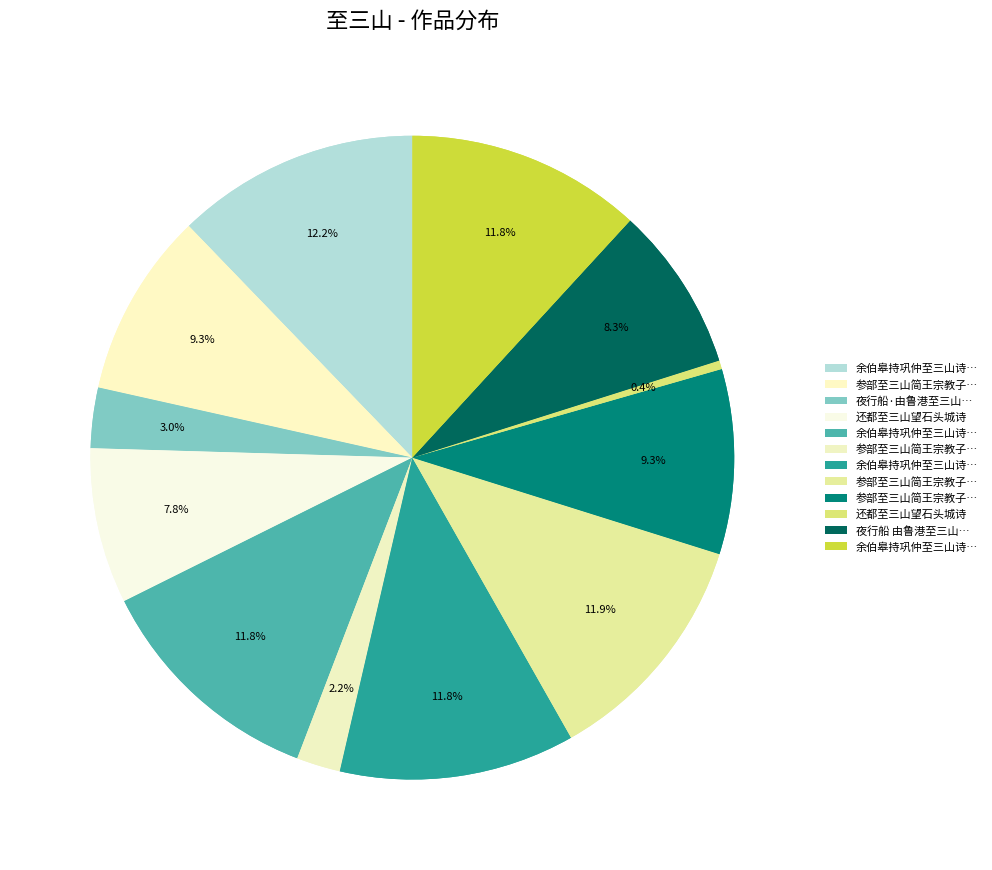

Is there a majority slice in this chart?

No